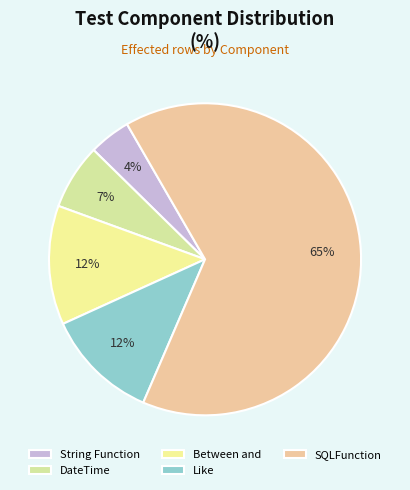

How many slices are in this pie chart?

5